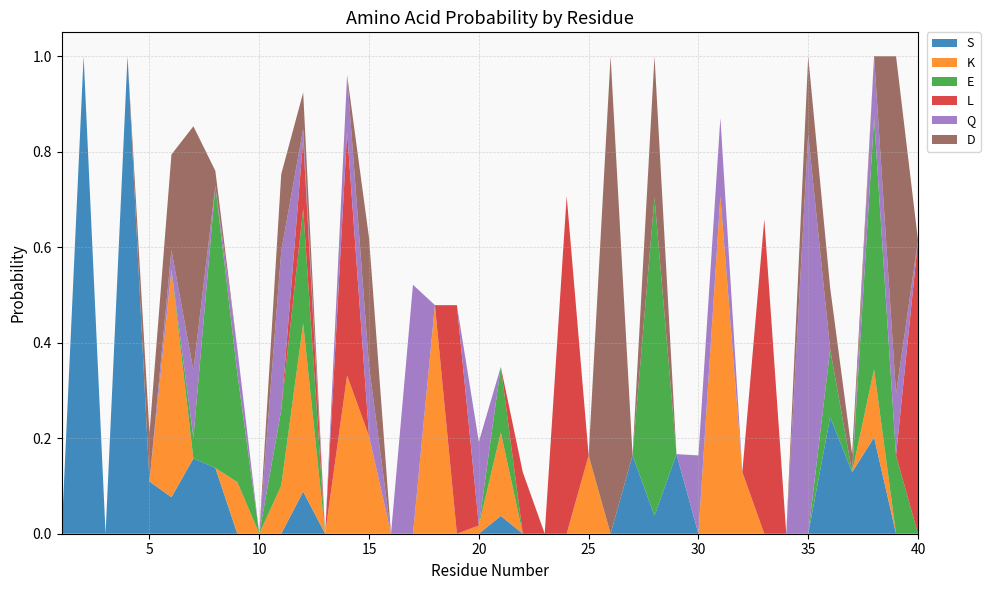

Reading right to left, extract all data points from this chart.

S: 40=0.0	39=0.0	38=0.2	37=0.1	36=0.2	35=0.0	34=0.0	33=0.0	32=0.0	31=0.0	30=0.0	29=0.2	28=0.0	27=0.2	26=0.0	25=0.0	24=0.0	23=0.0	22=0.0	21=0.0	20=0.0	19=0.0	18=0.0	17=0.0	16=0.0	15=0.0	14=0.0	13=0.0	12=0.1	11=0.0	10=0.0	9=0.0	8=0.1	7=0.2	6=0.1	5=0.1	4=1.0	3=0.0	2=1.0	1=0.0
K: 40=0.0	39=0.0	38=0.1	37=0.0	36=0.0	35=0.0	34=0.0	33=0.0	32=0.1	31=0.7	30=0.0	29=0.0	28=0.0	27=0.0	26=0.0	25=0.2	24=0.0	23=0.0	22=0.0	21=0.2	20=0.0	19=0.0	18=0.5	17=0.0	16=0.0	15=0.2	14=0.3	13=0.0	12=0.4	11=0.1	10=0.0	9=0.1	8=0.0	7=0.0	6=0.5	5=0.0	4=0.0	3=0.0	2=0.0	1=0.0
E: 40=0.0	39=0.2	38=0.5	37=0.0	36=0.1	35=0.0	34=0.0	33=0.0	32=0.0	31=0.0	30=0.0	29=0.0	28=0.7	27=0.0	26=0.0	25=0.0	24=0.0	23=0.0	22=0.0	21=0.1	20=0.0	19=0.0	18=0.0	17=0.0	16=0.0	15=0.0	14=0.0	13=0.0	12=0.2	11=0.2	10=0.0	9=0.2	8=0.6	7=0.0	6=0.0	5=0.0	4=0.0	3=0.0	2=0.0	1=0.0
L: 40=0.6	39=0.0	38=0.0	37=0.0	36=0.0	35=0.0	34=0.0	33=0.7	32=0.0	31=0.0	30=0.0	29=0.0	28=0.0	27=0.0	26=0.0	25=0.0	24=0.7	23=0.0	22=0.1	21=0.0	20=0.0	19=0.5	18=0.0	17=0.0	16=0.0	15=0.0	14=0.5	13=0.0	12=0.1	11=0.0	10=0.0	9=0.0	8=0.0	7=0.0	6=0.0	5=0.0	4=0.0	3=0.0	2=0.0	1=0.0
Q: 40=0.0	39=0.1	38=0.1	37=0.0	36=0.0	35=0.8	34=0.0	33=0.0	32=0.0	31=0.2	30=0.2	29=0.0	28=0.0	27=0.0	26=0.0	25=0.0	24=0.0	23=0.0	22=0.0	21=0.0	20=0.2	19=0.0	18=0.0	17=0.5	16=0.0	15=0.1	14=0.1	13=0.0	12=0.0	11=0.3	10=0.0	9=0.1	8=0.0	7=0.1	6=0.0	5=0.0	4=0.0	3=0.0	2=0.0	1=0.0
D: 40=0.0	39=0.7	38=0.0	37=0.0	36=0.1	35=0.2	34=0.0	33=0.0	32=0.0	31=0.0	30=0.0	29=0.0	28=0.3	27=0.0	26=1.0	25=0.0	24=0.0	23=0.0	22=0.0	21=0.0	20=0.0	19=0.0	18=0.0	17=0.0	16=0.0	15=0.3	14=0.0	13=0.0	12=0.1	11=0.2	10=0.0	9=0.0	8=0.0	7=0.5	6=0.2	5=0.1	4=0.0	3=0.0	2=0.0	1=0.0